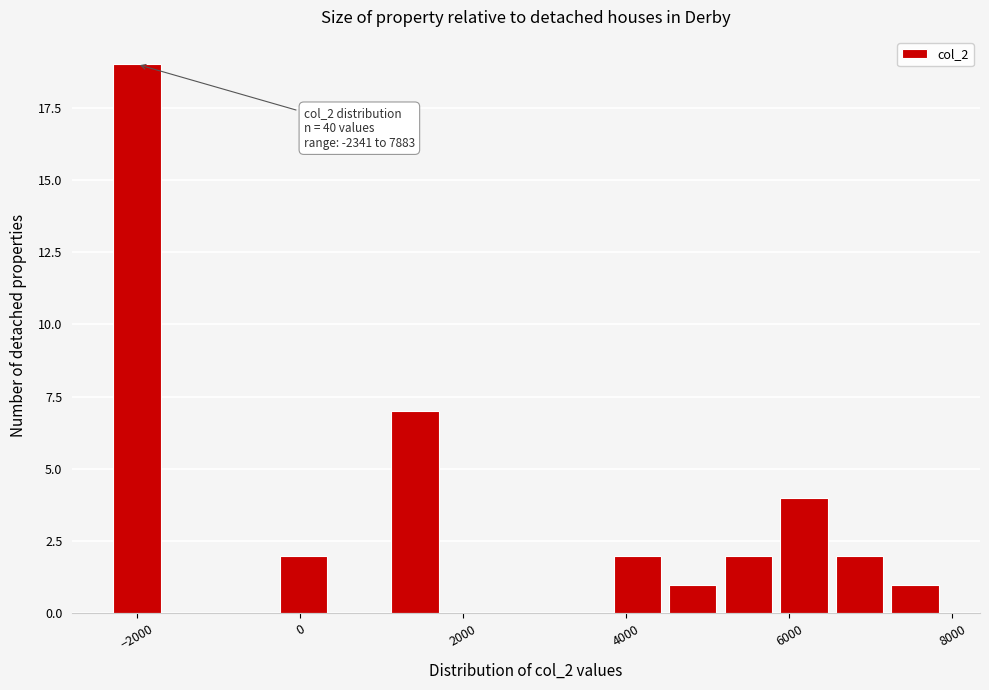

Around what value on the x-axis is the tallest bar? Give the approximate position of its centre, as read against the axis.

-2000